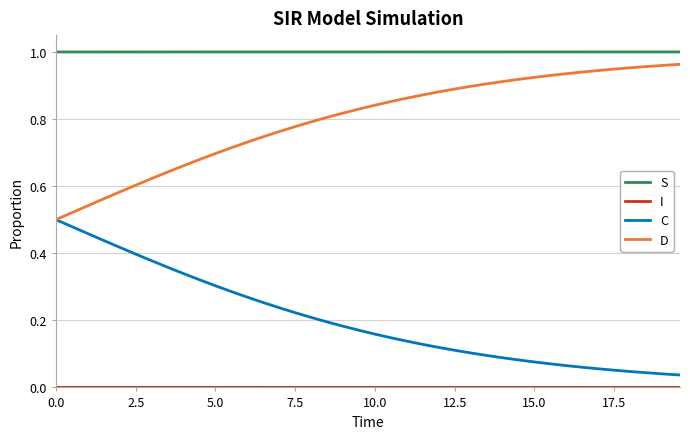

True or false: D and S cross at least once.

False